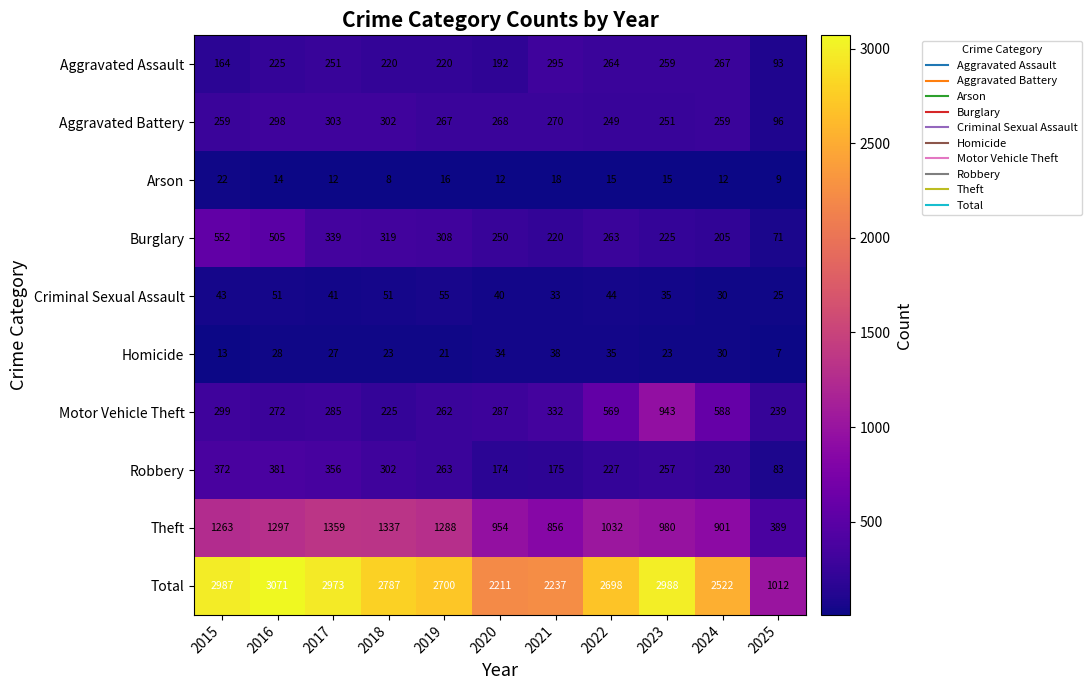

How many distinct data groups are displayed?

10